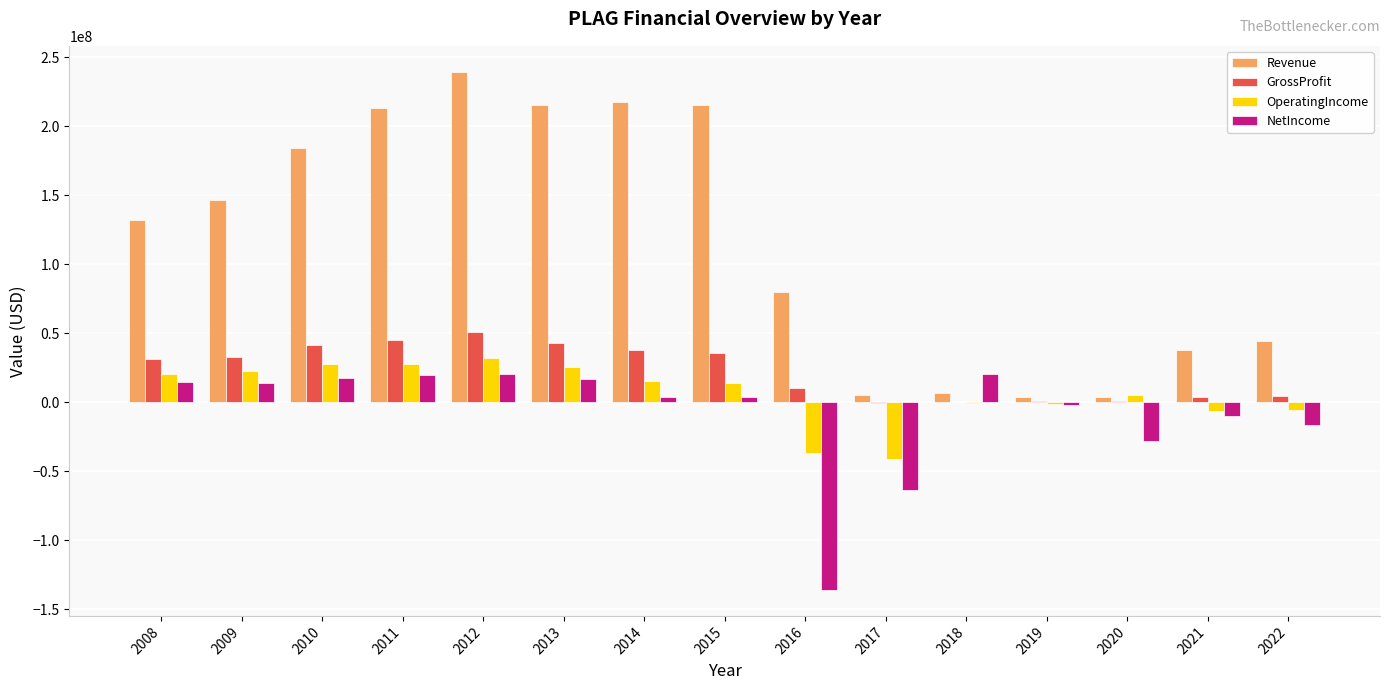

What is the sum of all NetIncome values?

-123674116